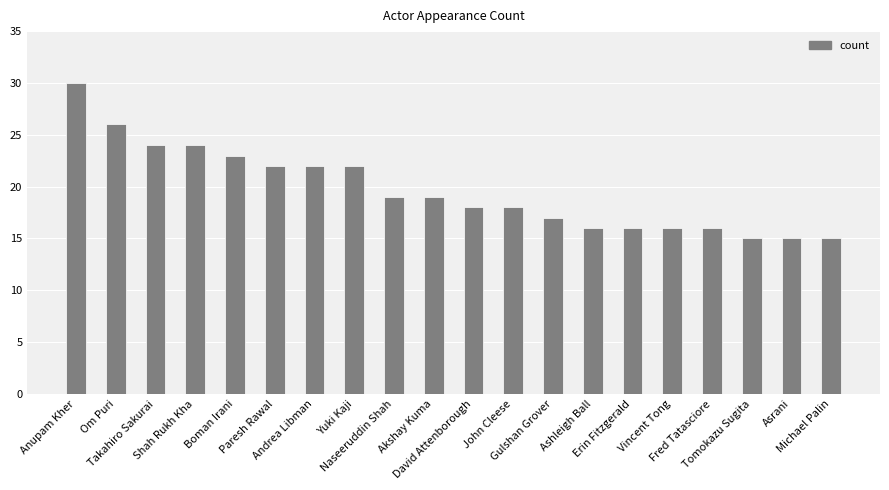

What is the greatest value displayed?

30